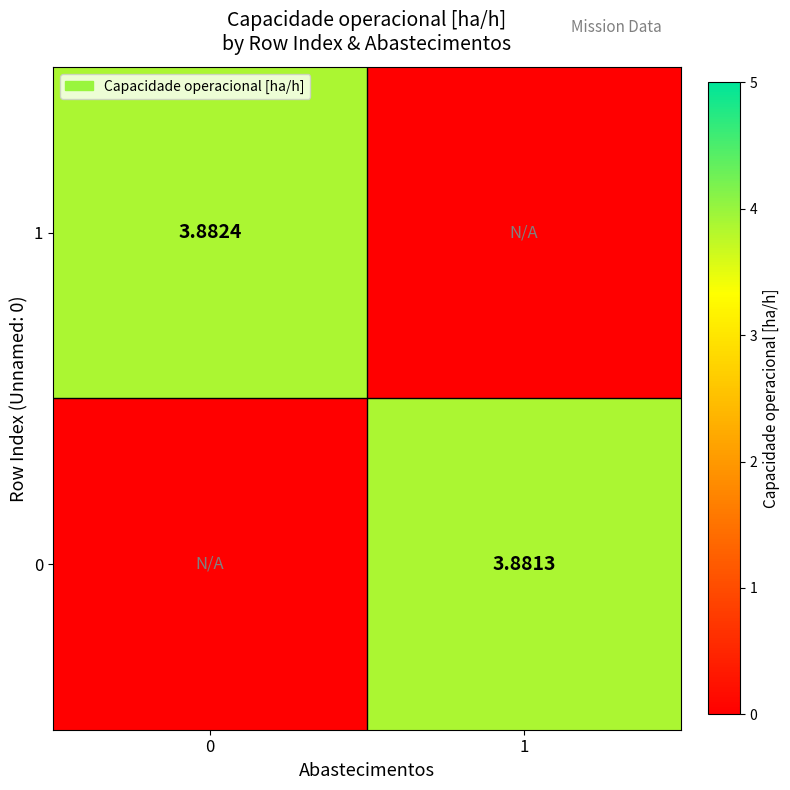

Is the value of 0 at 1 greater than the value of 1 at 0?

No